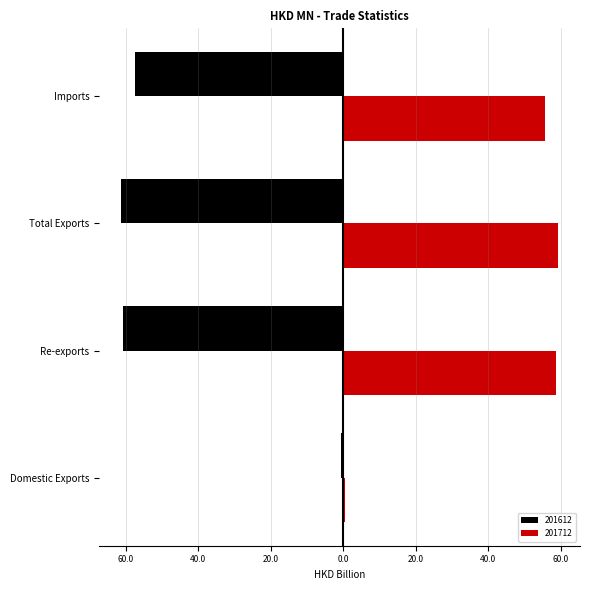

What are all the series names shown in the legend?

201612, 201712